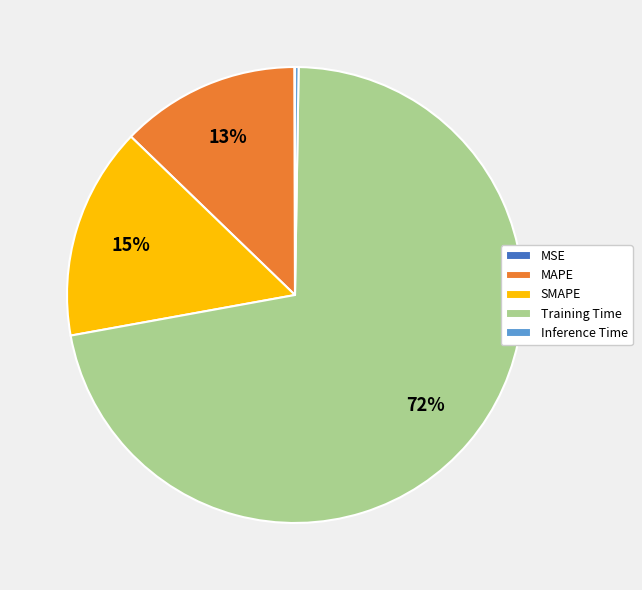

Which slice represents more than half of the pie?

Training Time